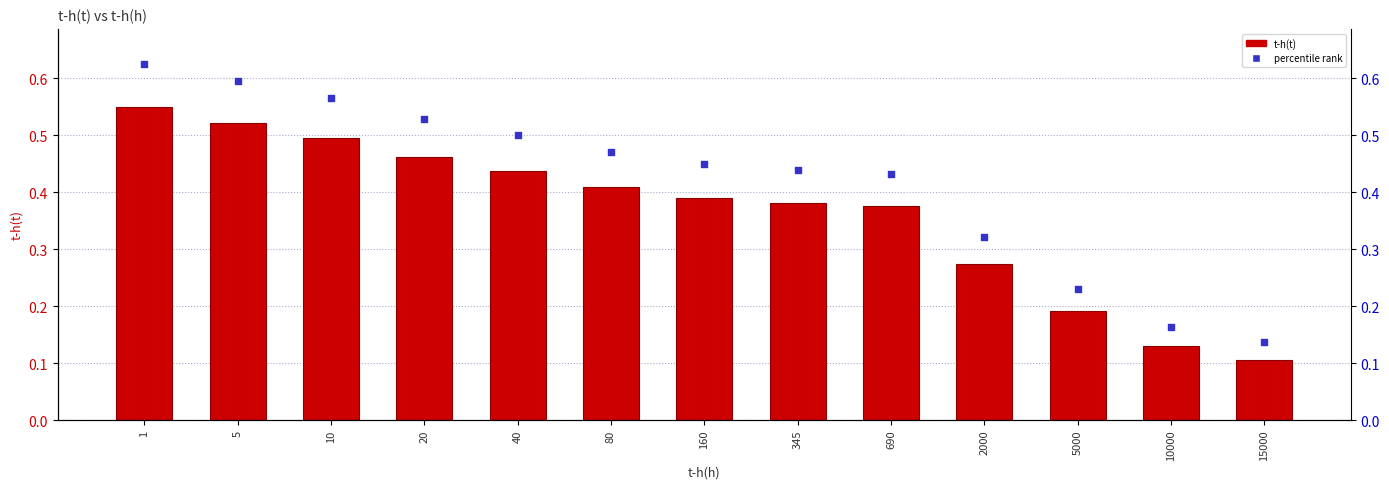

What are all the series names shown in the legend?

t-h(t), percentile rank